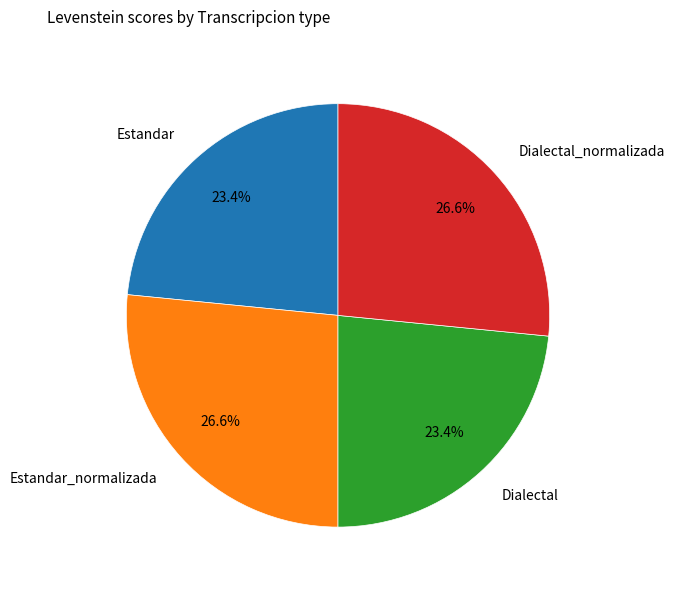

Approximately how many times larger is the value at Estandar compared to Estandar_normalizada?

0.9